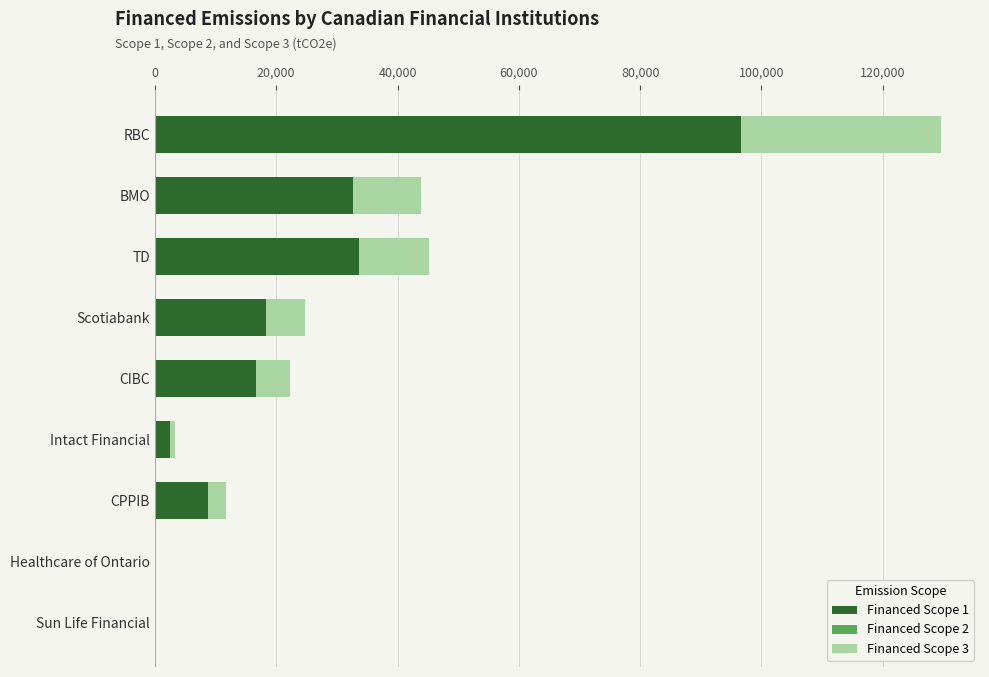

Which category has the highest value in the Financed Scope 1 series?

RBC